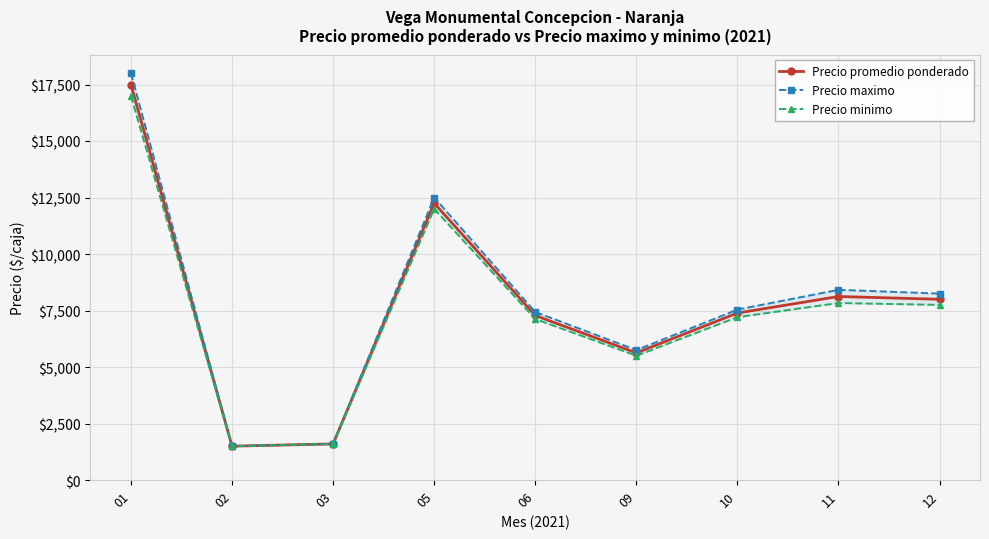

Read the Precio maximo value at 03, to the nearest 50.

1600